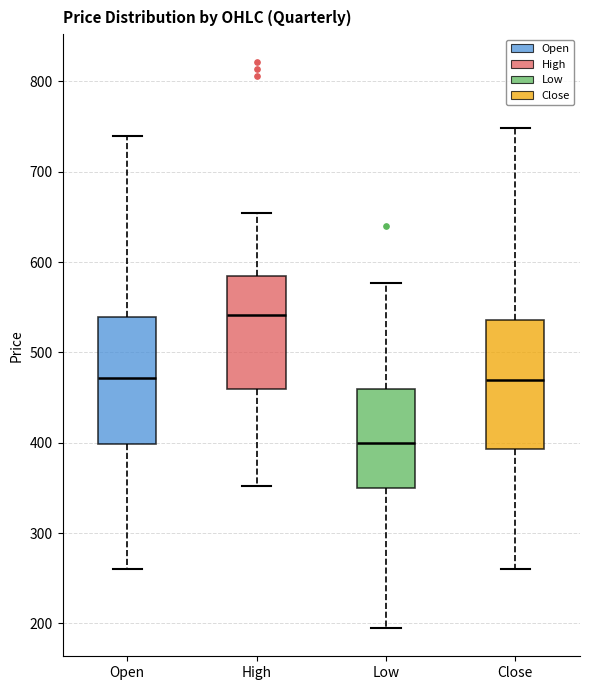

Where does the median line of the box for Low sit on the y-axis? The values are not printed on the chart, so give them approximately, as read against the axis.

400